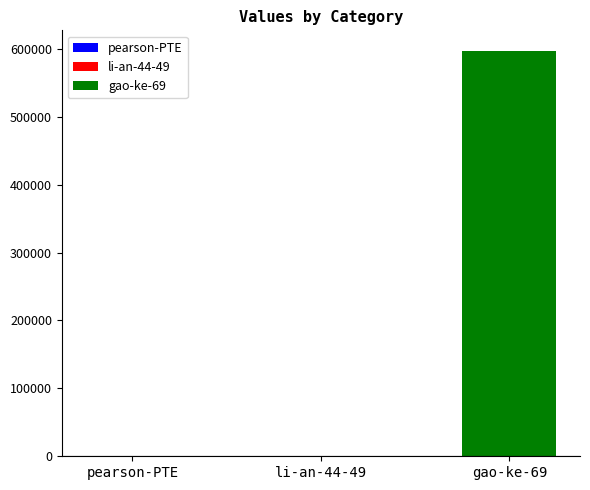

What is the maximum value shown in the chart?

597358